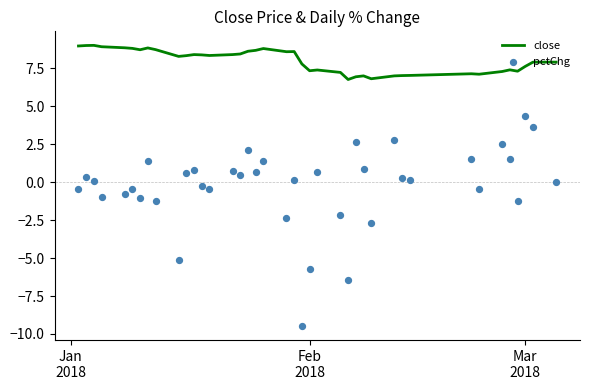

Which series reaches the maximum Y coordinate?

close